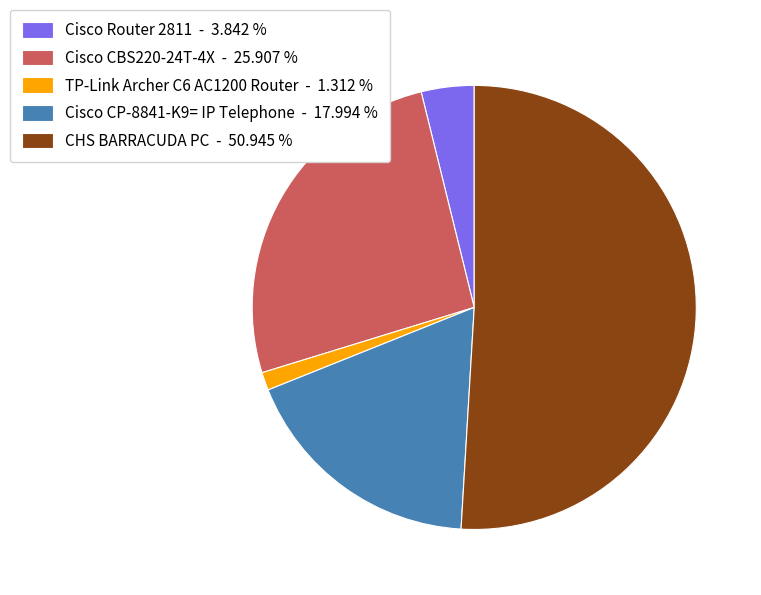

True or false: CHS BARRACUDA PC accounts for 51% of the total.

True